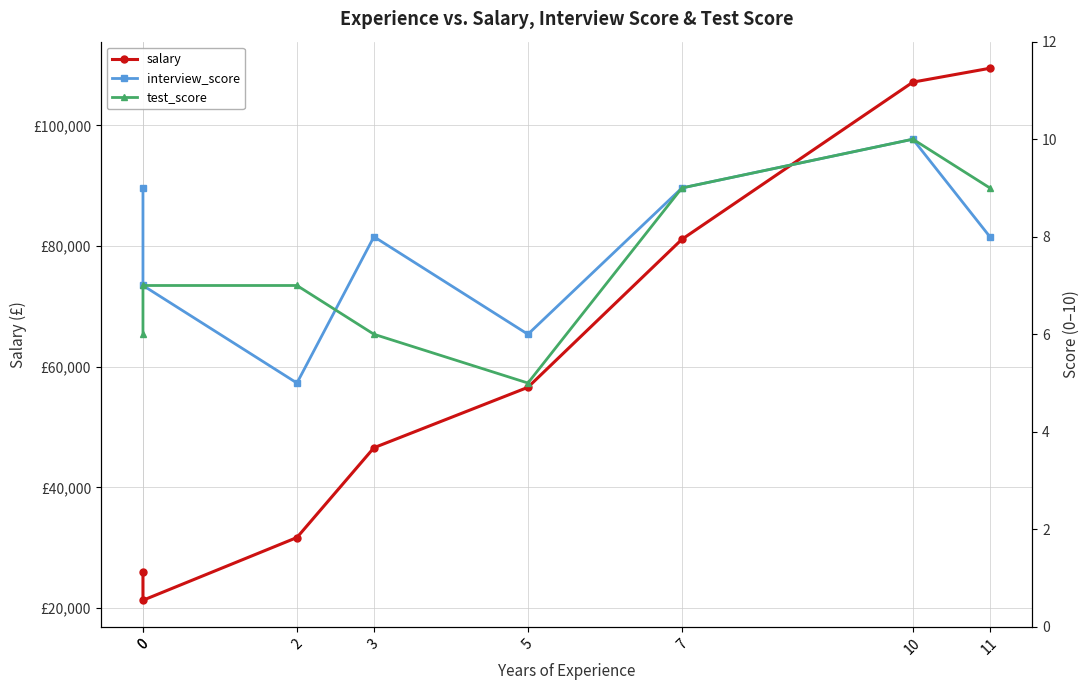

True or false: salary and test_score intersect in this chart.

False